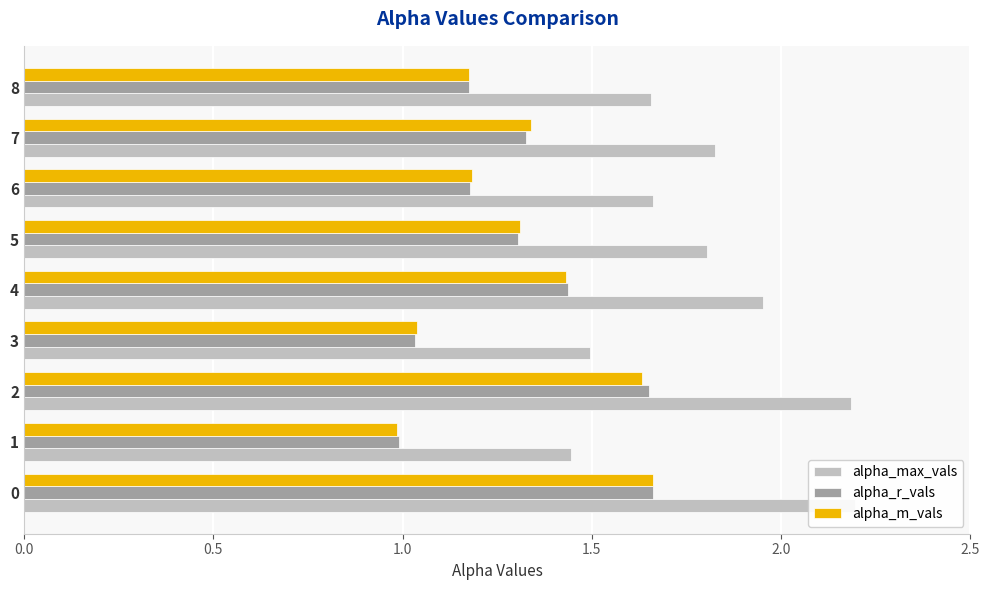

What are all the series names shown in the legend?

alpha_max_vals, alpha_r_vals, alpha_m_vals